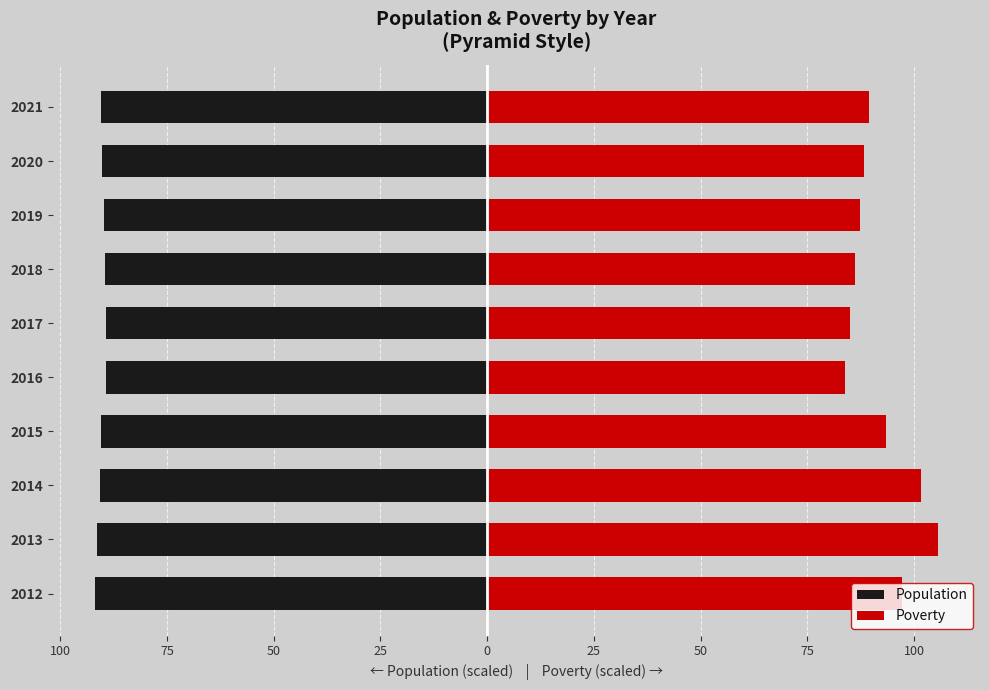

What is the average value of the Poverty series?

91.8